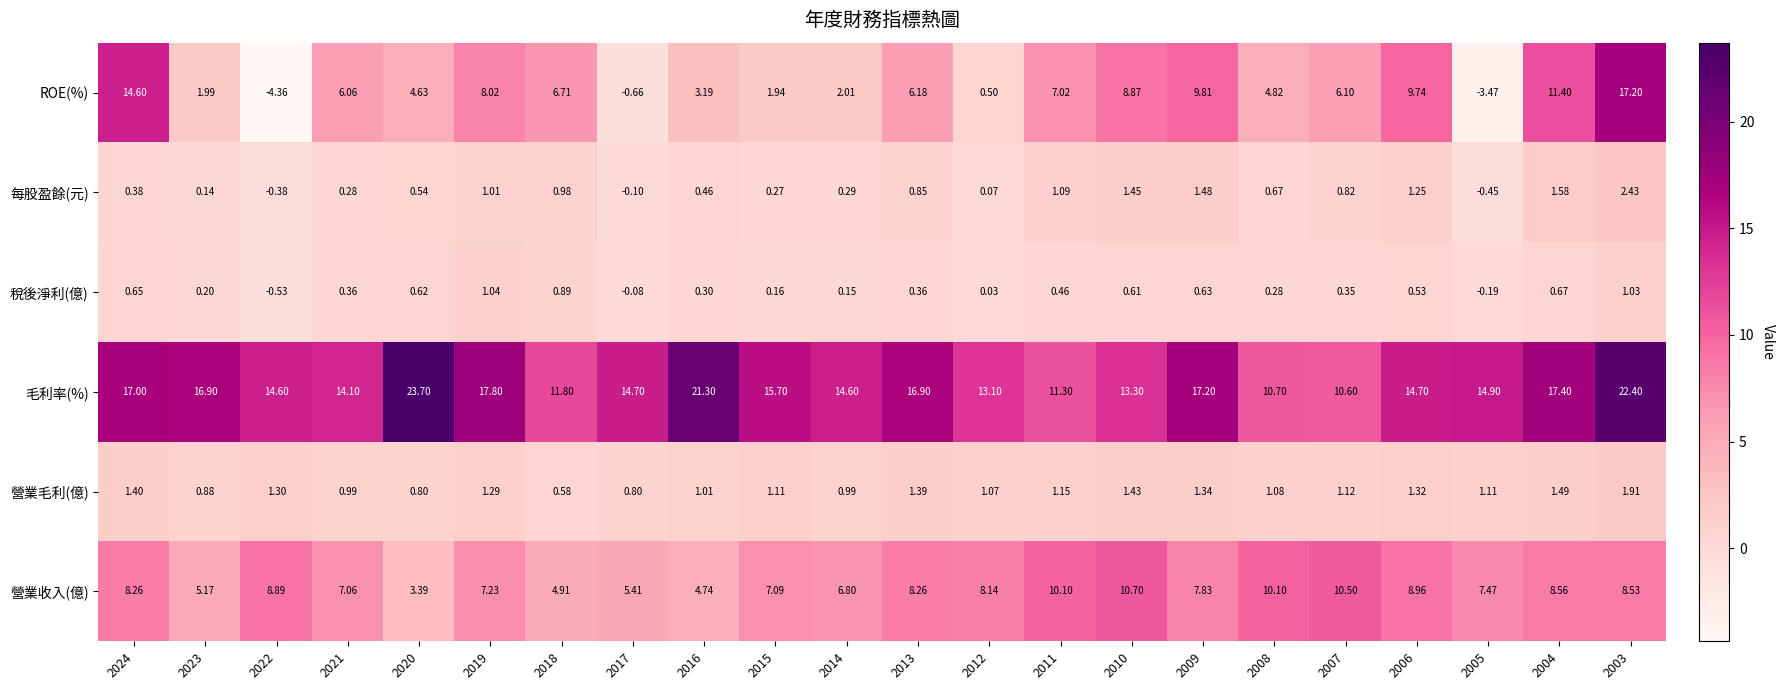

Between 2021 and 2016, which series saw the biggest shift?

毛利率(%)